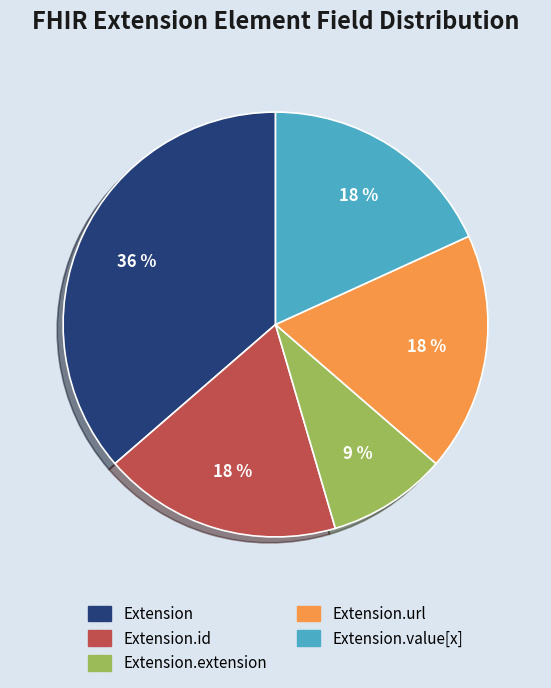

Does any single category account for the majority?

No